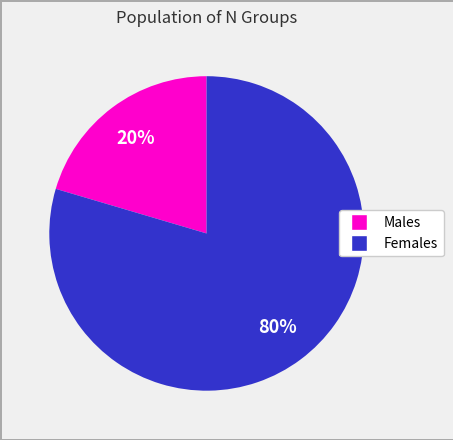

Does any single category account for the majority?

Yes